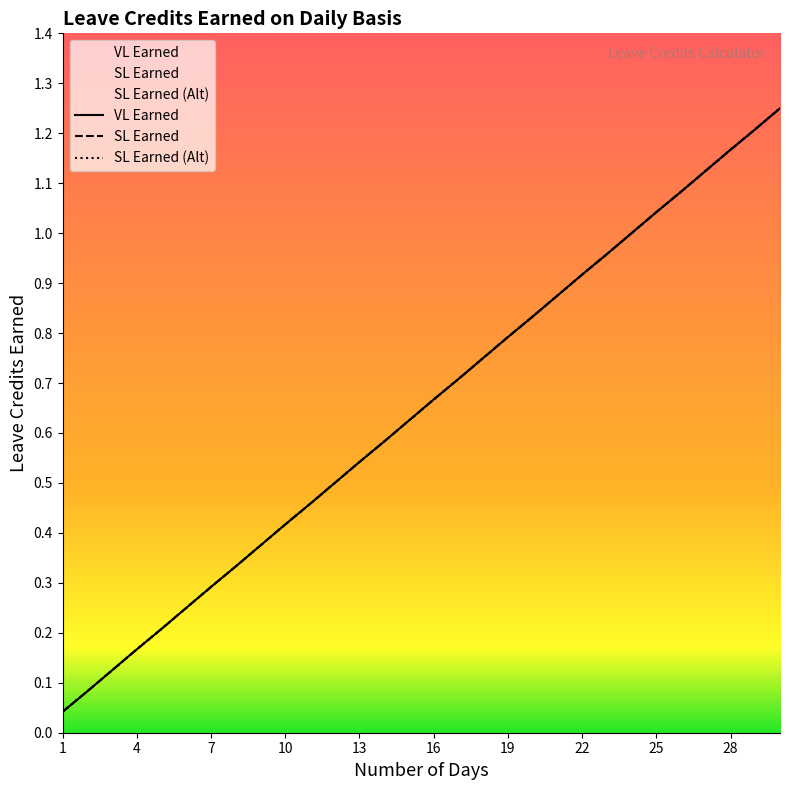

What is the average value of the SL Earned (Alt) series?

0.6